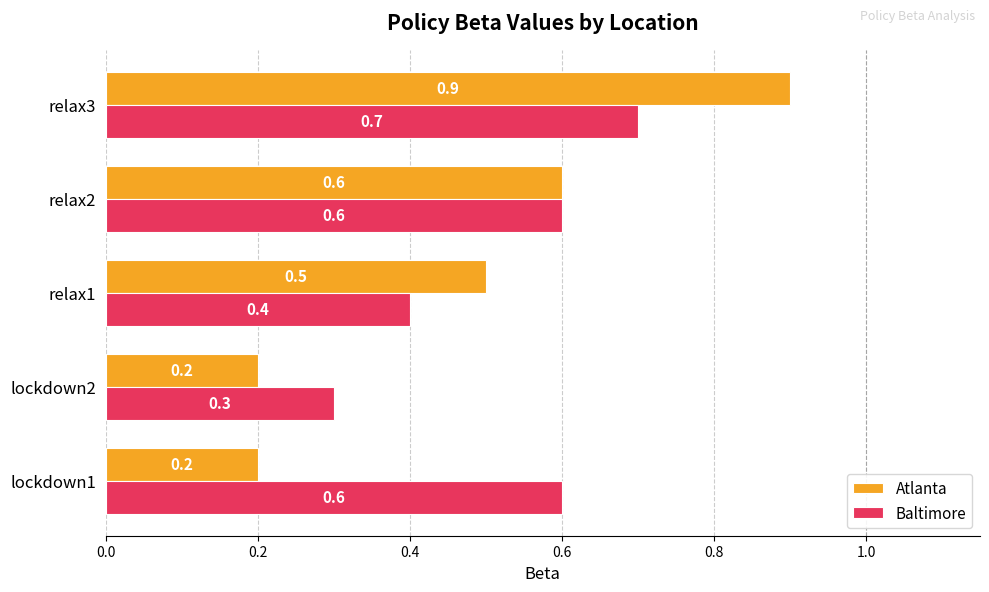

Which series has the largest total across all categories?

Baltimore